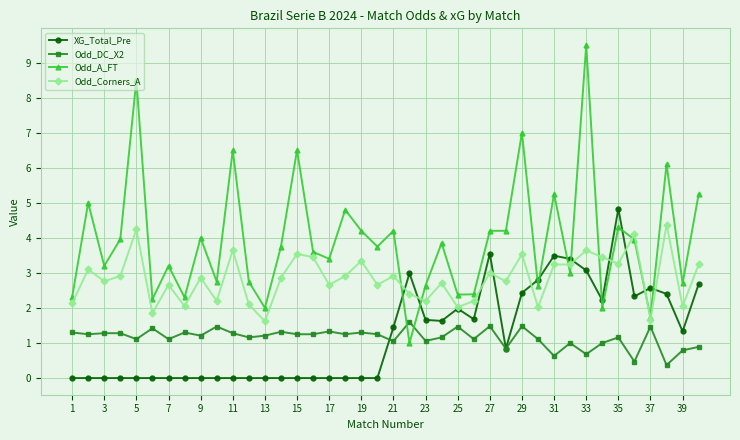

Rank the series by their maximum value, from highest to lowest.

Odd_A_FT, XG_Total_Pre, Odd_Corners_A, Odd_DC_X2